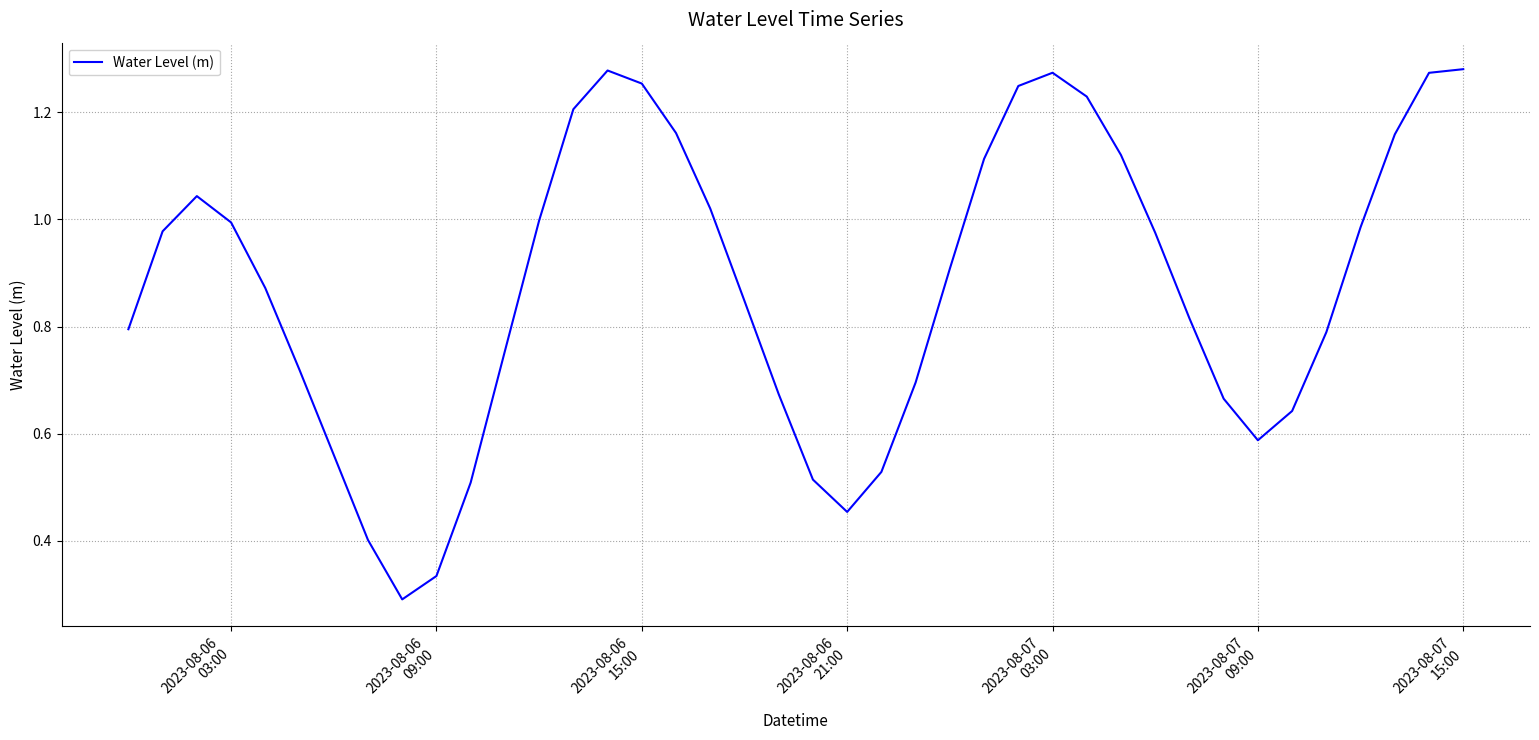

Is this an area chart (filled region under the line)?

No